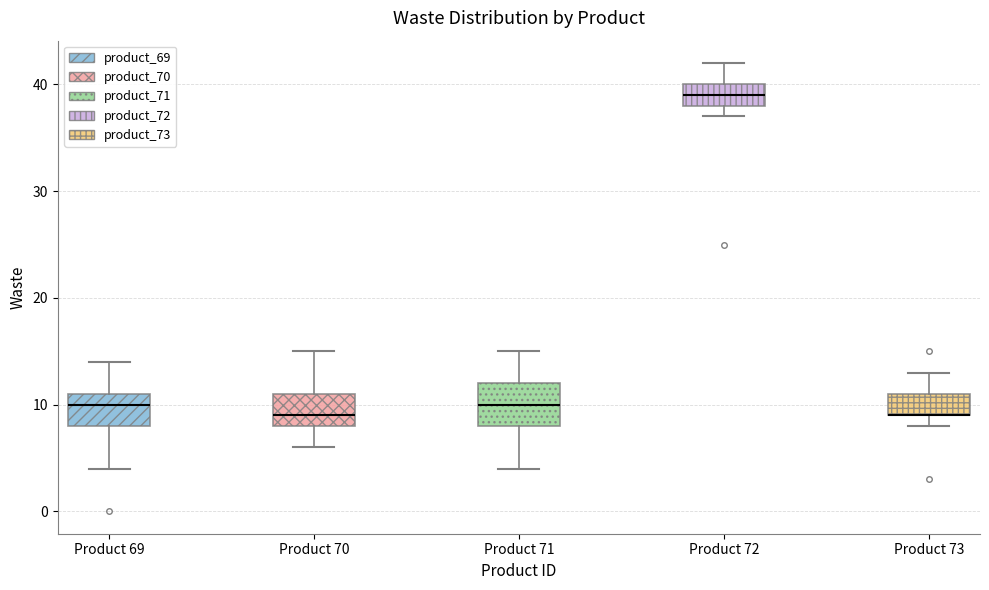

Reading left to right, read every box against the y-axis: the position of its median line, the range the box covers, and the ends of its whiskers. The values are not printed on the chart, so give them approximately, as read against the axis.

Product 69: median 10, box 8 to 11, whiskers 4 to 14
Product 70: median 9, box 8 to 11, whiskers 6 to 15
Product 71: median 10, box 8 to 12, whiskers 4 to 15
Product 72: median 39, box 38 to 40, whiskers 37 to 42
Product 73: median 9 (drawn on the box's lower edge), box 9 to 11, whiskers 8 to 13